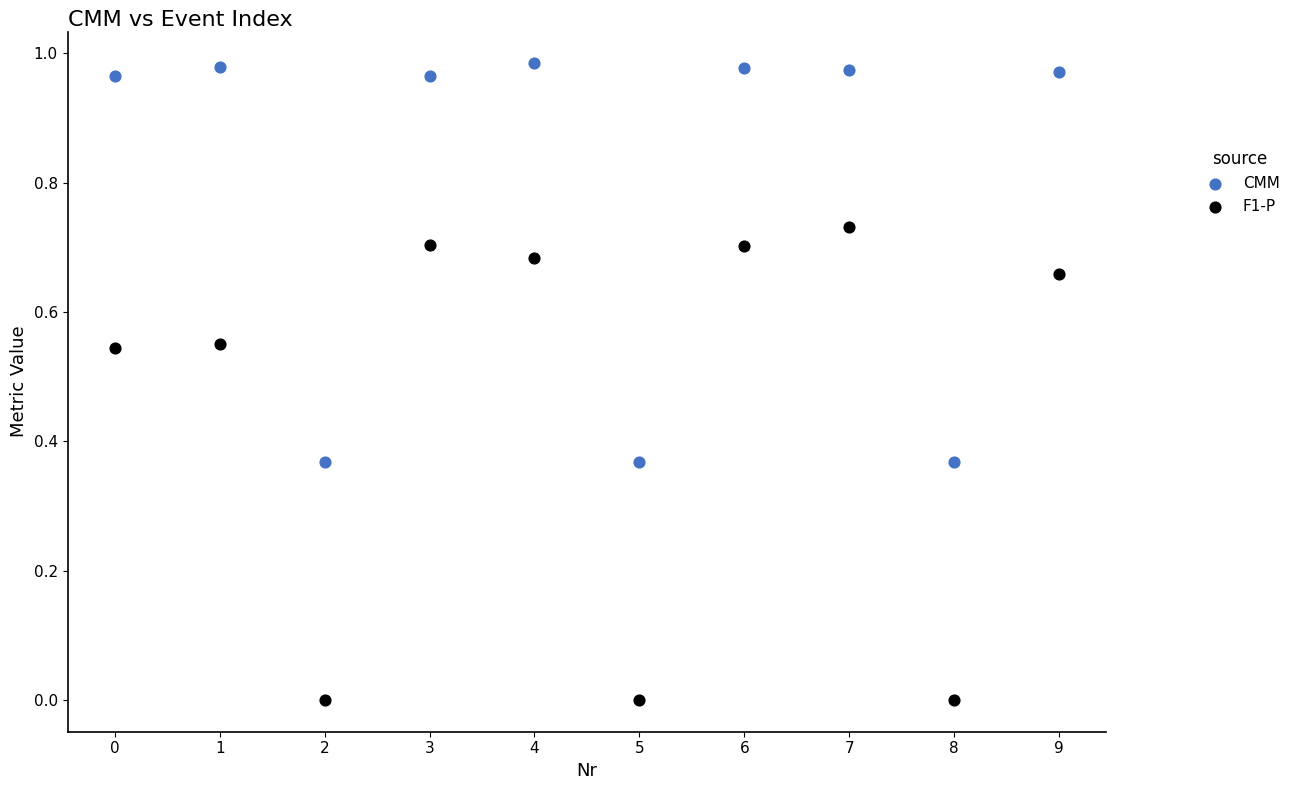

Which series contains the lowest Y value?

F1-P